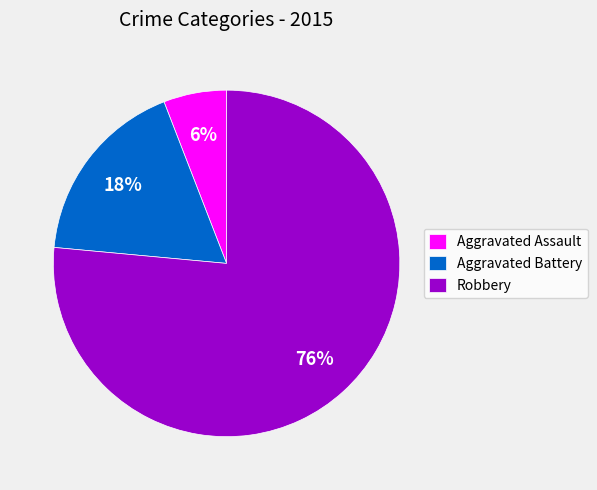

Is Aggravated Assault the majority of the pie?

No